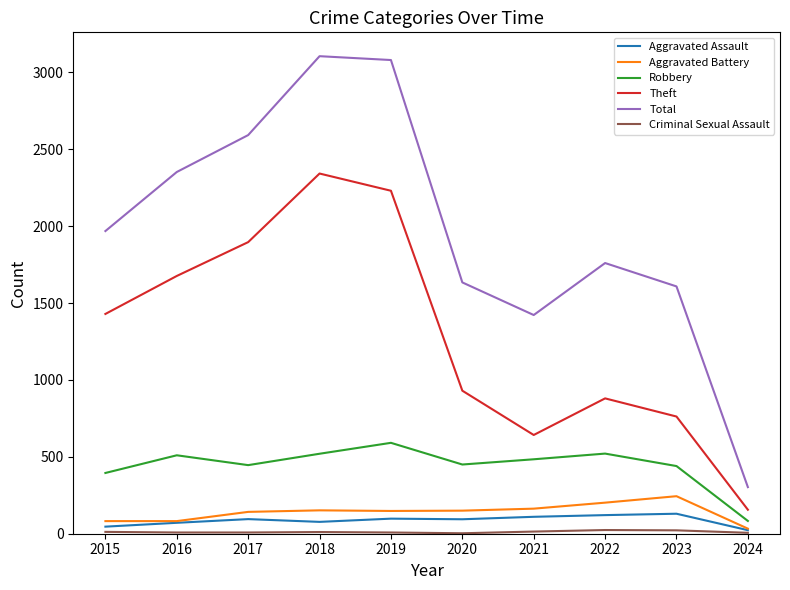

At which label does Robbery reach its minimum?

2024